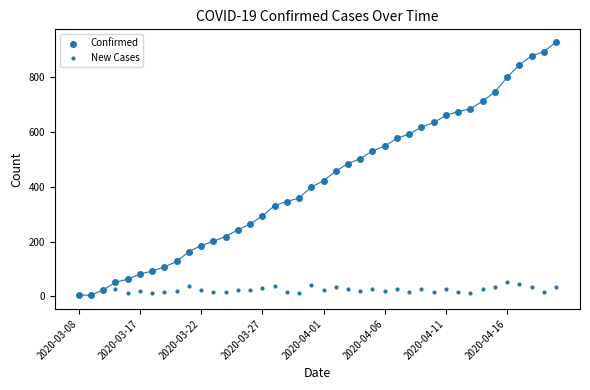

Which series reaches the minimum Y coordinate?

New Cases